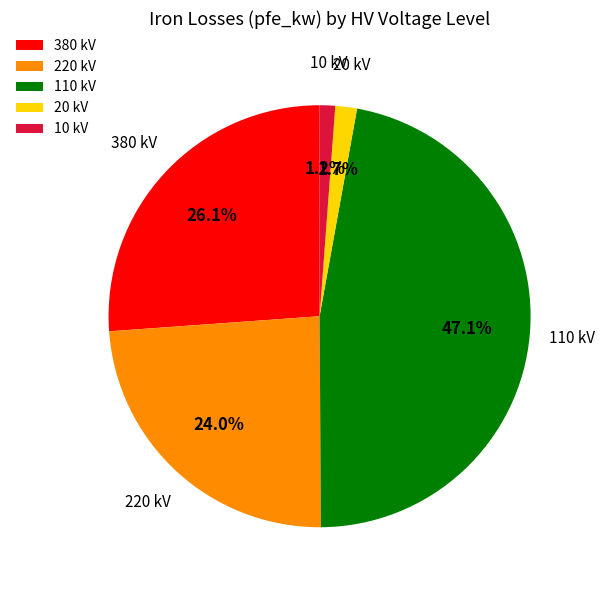

What is the largest slice in the pie chart?

110 kV